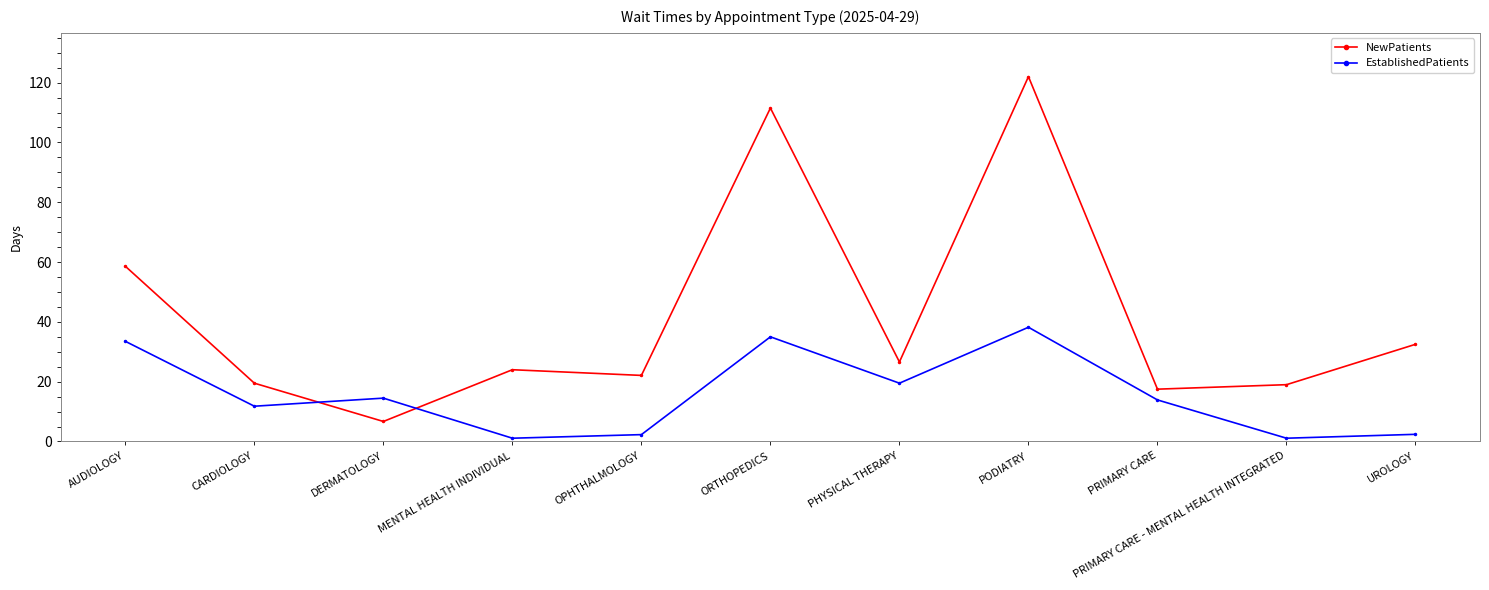

How many data points in NewPatients are less than 24?

5